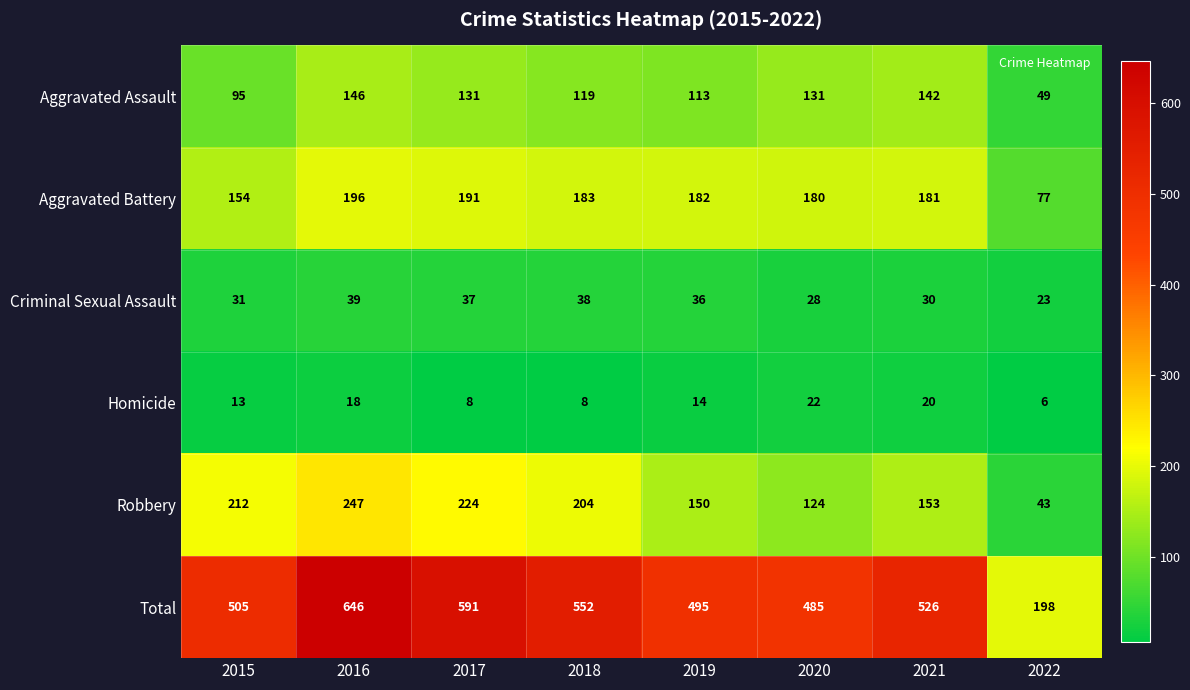

Count the number of categories in the chart.

8